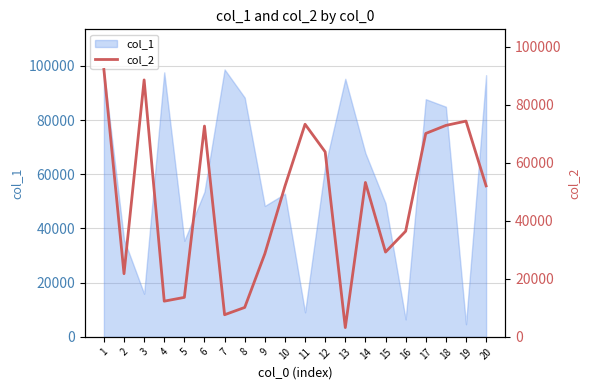

The value of col_1 at 7 is 165180. True or false?

False